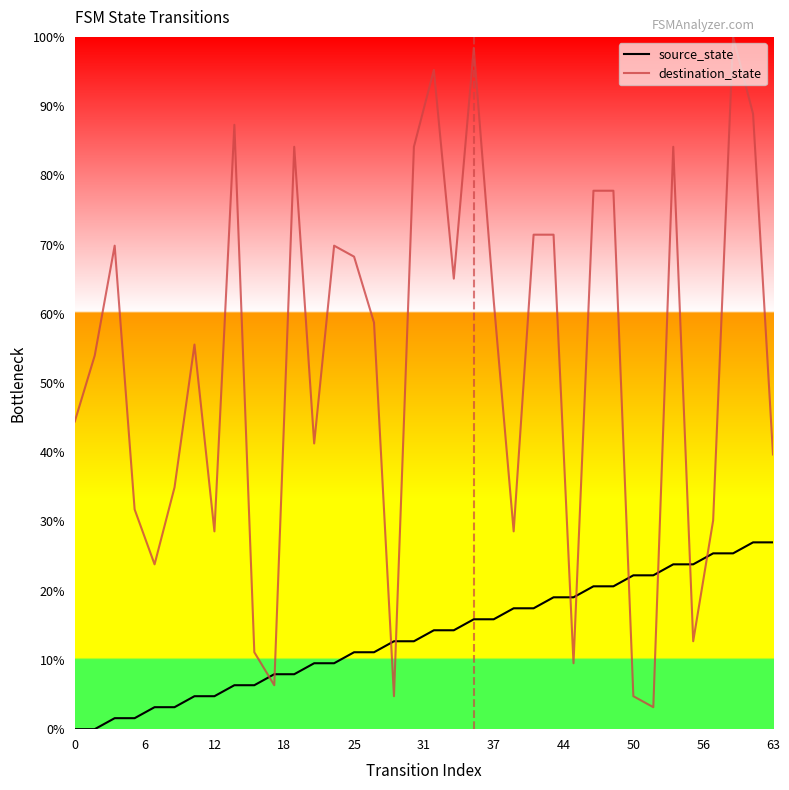

Does the chart display data point markers on the line(s)?

No